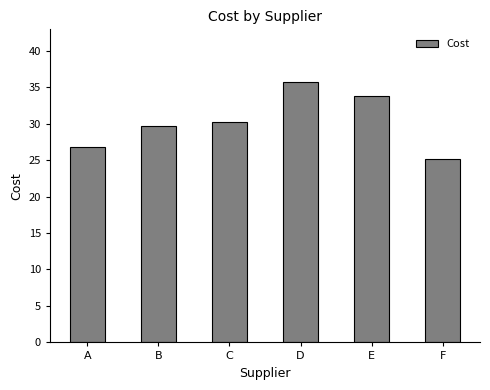

Reading left to right, transcribe all the data shown in this chart.

A=26.8	B=29.7	C=30.3	D=35.8	E=33.8	F=25.1